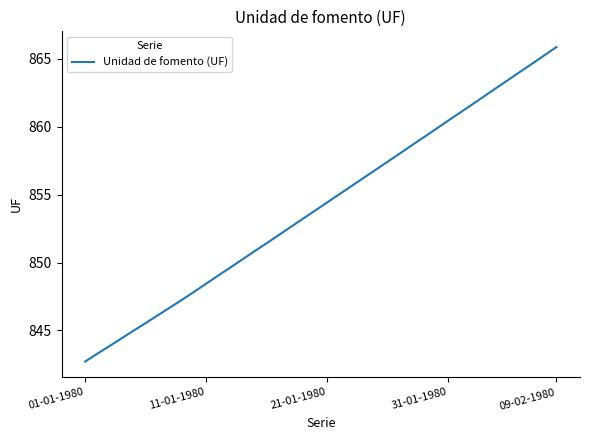

What is the difference between the maximum and minimum values?

23.2